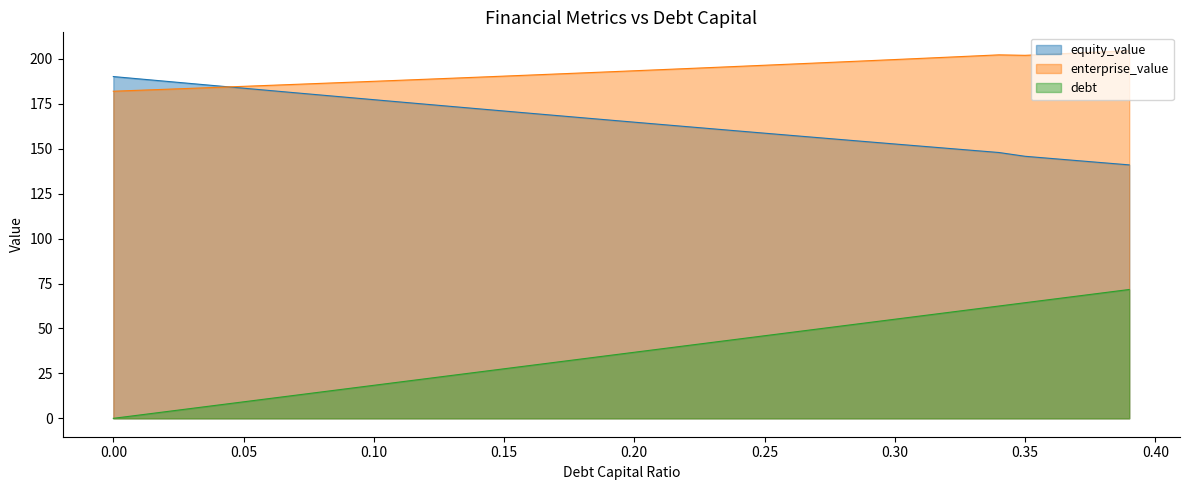

True or false: debt_capital and equity_value cross at least once.

False